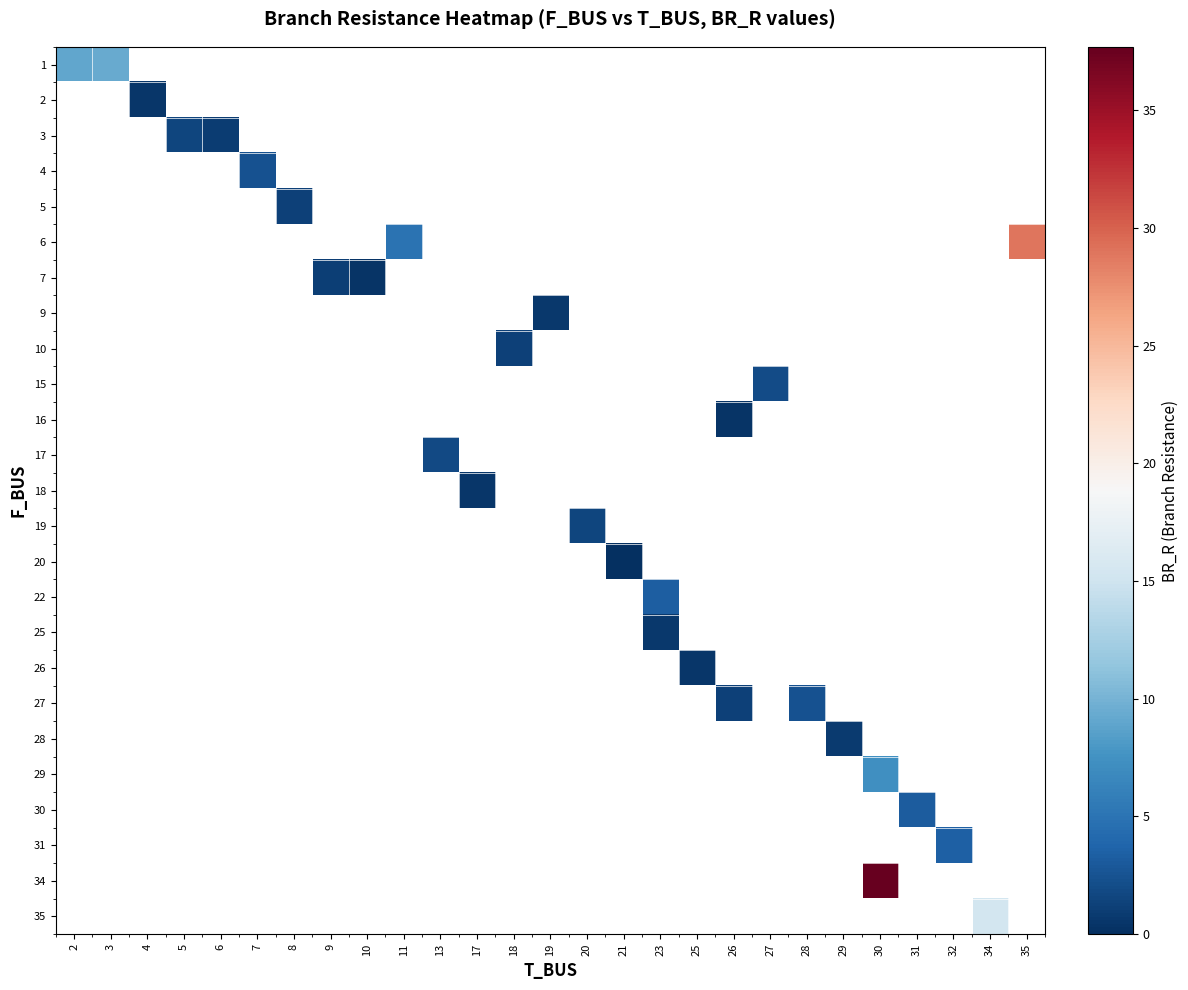

At how many categories does at least one series exceed 9?

5